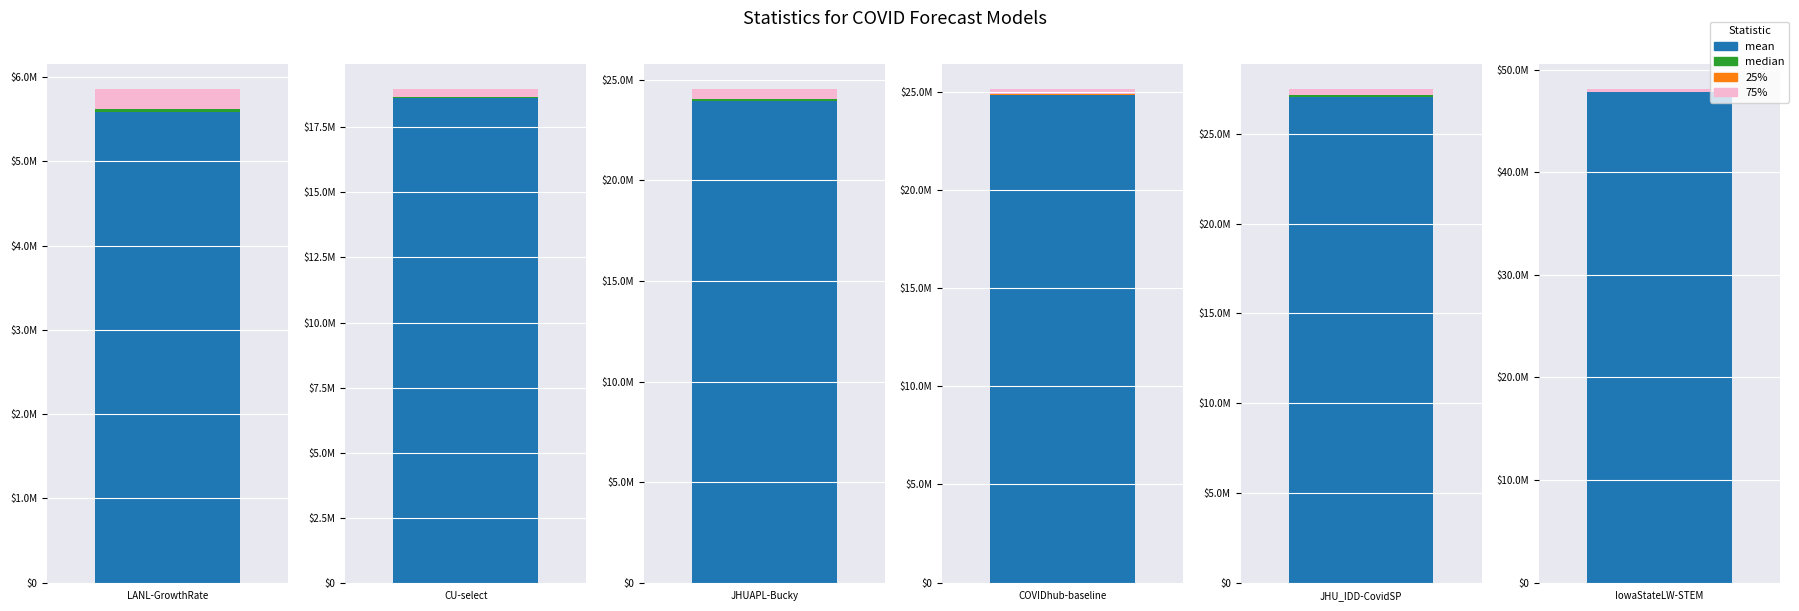

Reading left to right, what are all the values shown in this chart?

mean: 5587647.3	18626749.7	23972087.9	24818204.5	27071498.0	47795899.6
median: 34969.0	42025.0	64350.5	38025.0	62755.3	32761.0
25%: 4096.0	5329.0	7380.3	4624.0	8046.7	3844.0
75%: 236196.0	313600.0	519585.9	293764.0	366489.0	300304.0